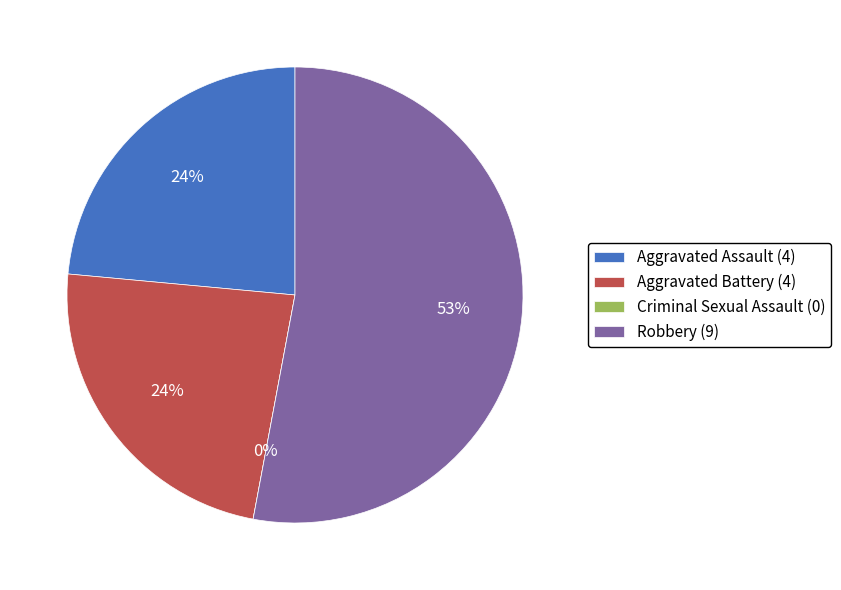

To the nearest percent, what percentage of the pie is Aggravated Assault?

24%